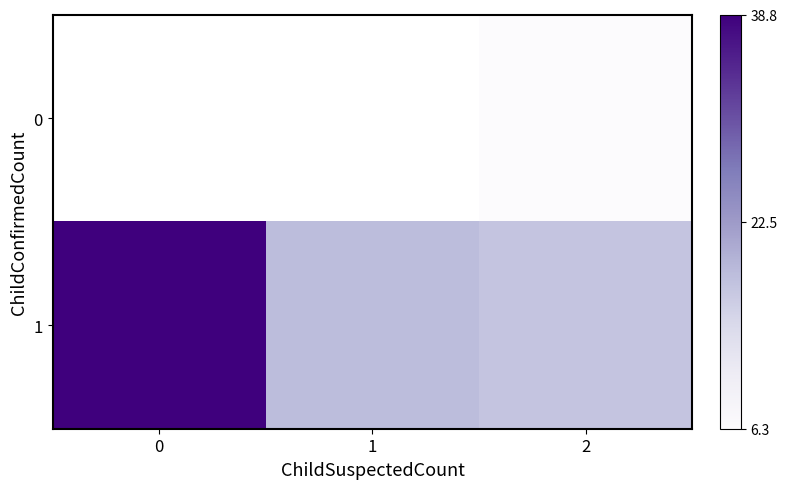

What is the average value of the 1 series?

24.9